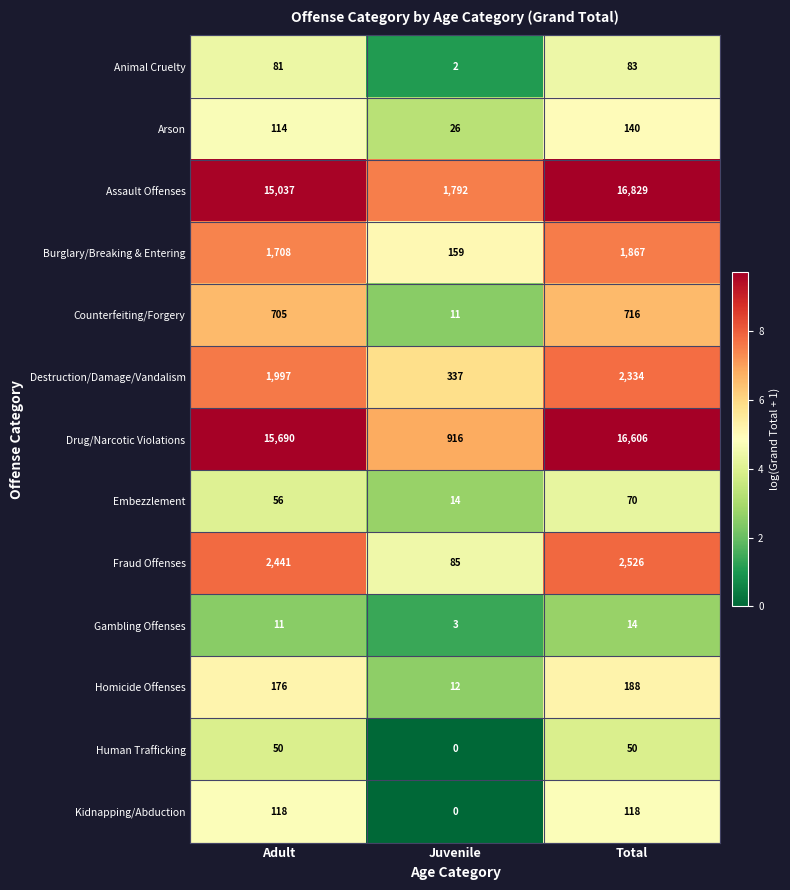

Rank the series by their maximum value, from highest to lowest.

Assault Offenses, Drug/Narcotic Violations, Fraud Offenses, Destruction/Damage/Vandalism, Burglary/Breaking & Entering, Counterfeiting/Forgery, Homicide Offenses, Arson, Kidnapping/Abduction, Animal Cruelty, Embezzlement, Human Trafficking, Gambling Offenses